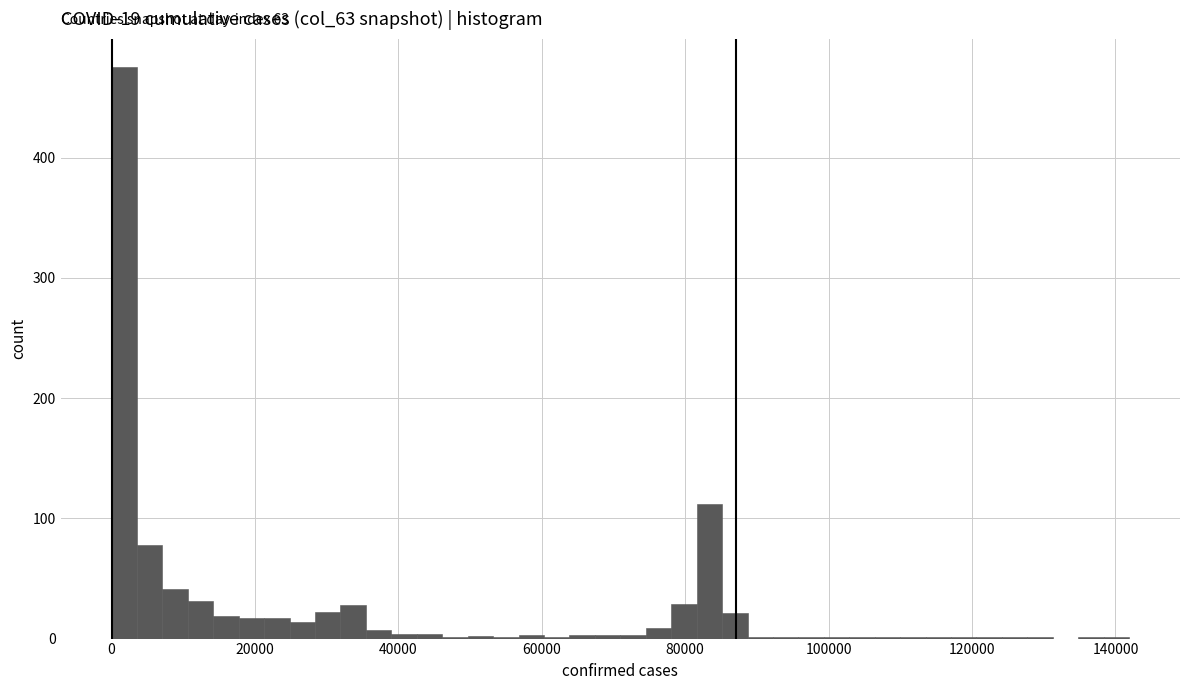

Around what value on the x-axis is the tallest bar? Give the approximate position of its centre, as read against the axis.

2000